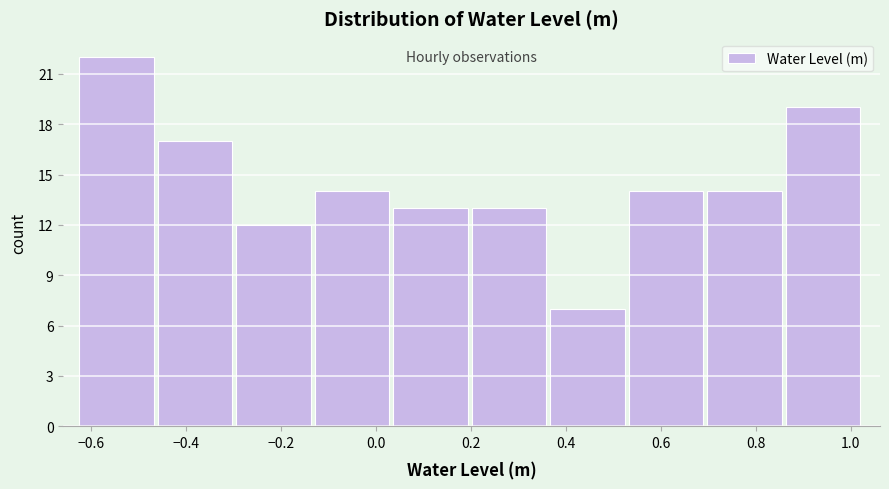

How tall is the bar that spans 0.36 to 0.54 on the x-axis? Neither the bar edges nor the heights are printed on the chart, so give them approximately, as read against the axes.

7